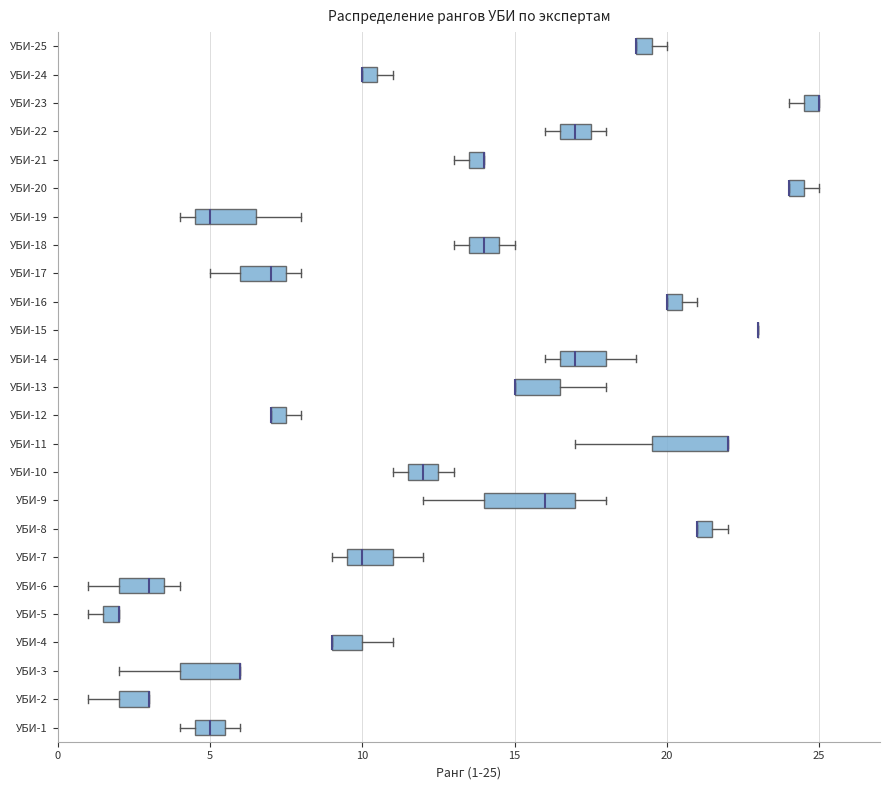

Where is the left edge of the box for УБИ-2 on the x-axis? The values are not printed on the chart, so give them approximately, as read against the axis.

2.0